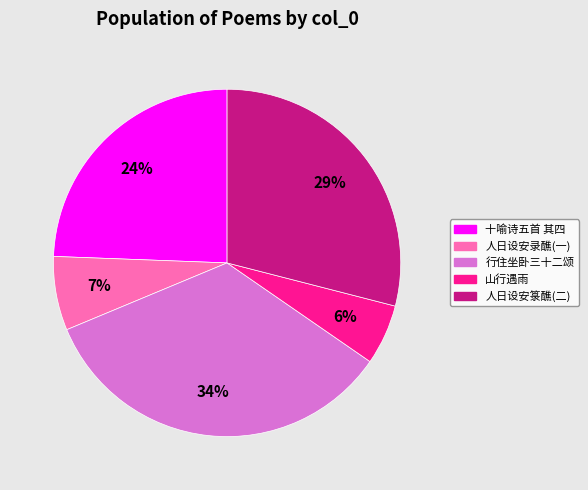

Does any single category account for the majority?

No